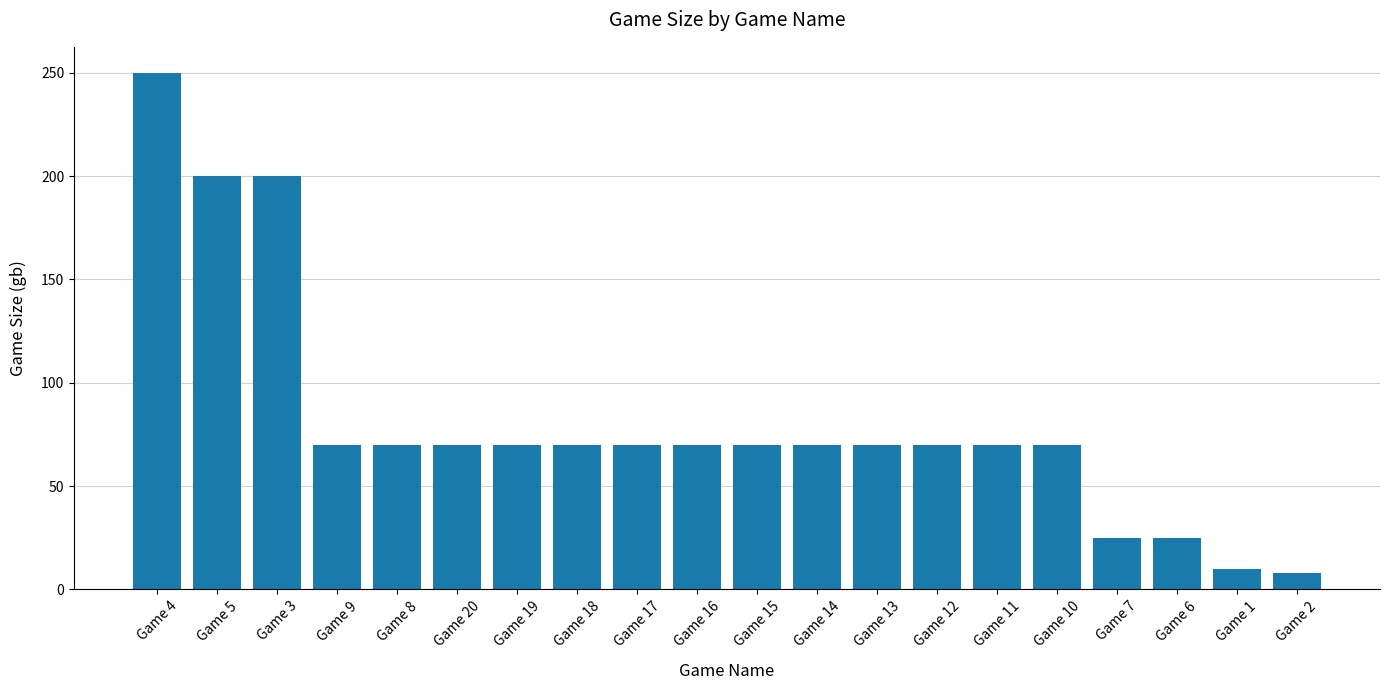

True or false: the data shows 70 at Game 11.

True